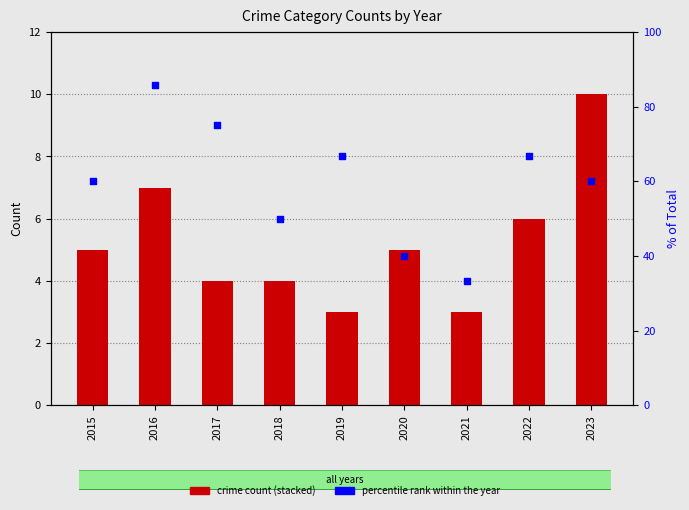

Which series has the largest total across all categories?

percentile rank within the year